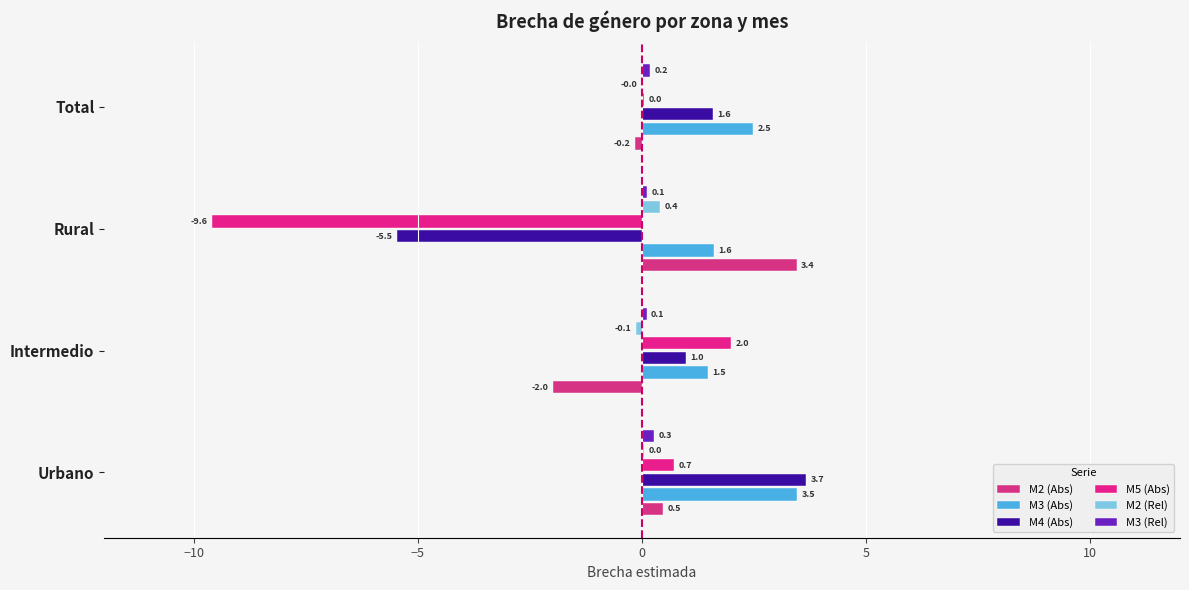

How many values in the M5 (Abs) series exceed 0?

3